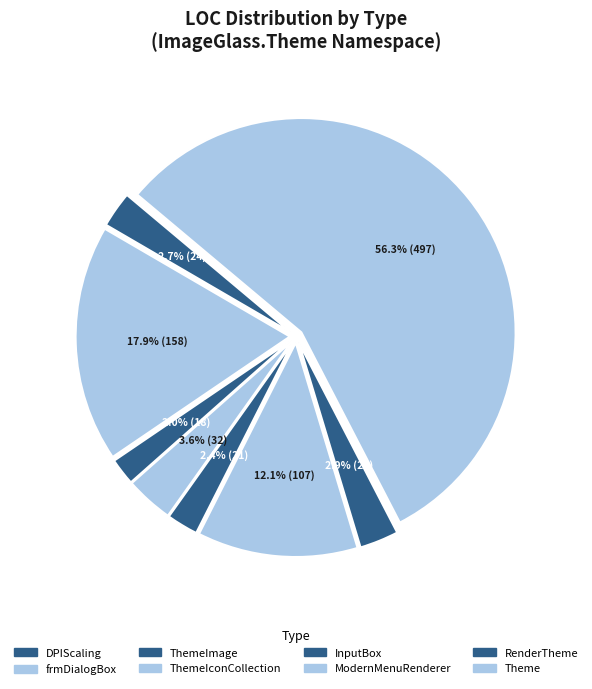

To the nearest percent, what portion does ThemeIconCollection represent?

4%